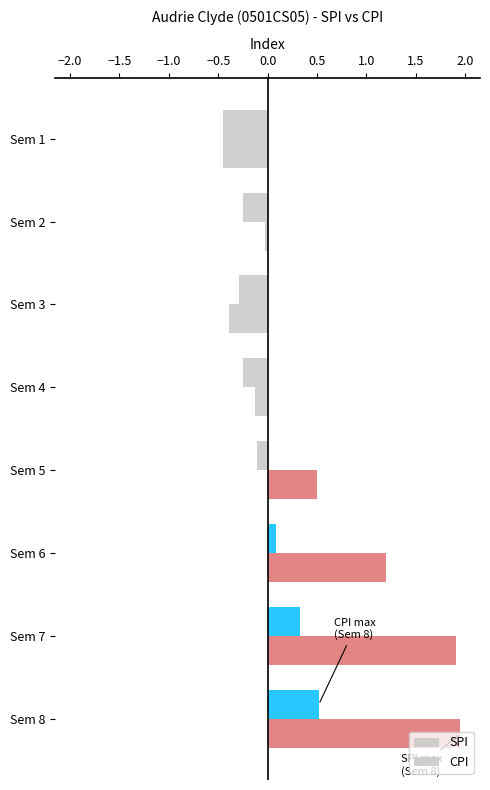

Reading left to right, what are all the values shown in this chart?

SPI: -0.4	-0.0	-0.4	-0.1	0.5	1.2	1.9	1.9
CPI: -0.4	-0.2	-0.3	-0.3	-0.1	0.1	0.3	0.5